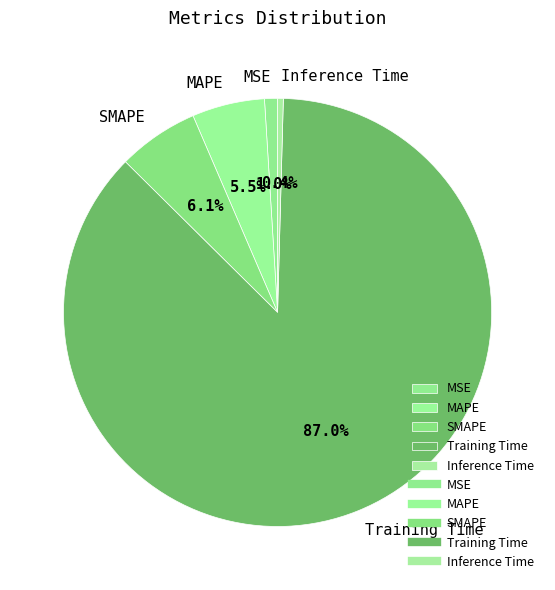

To the nearest percent, what portion does Training Time represent?

87%